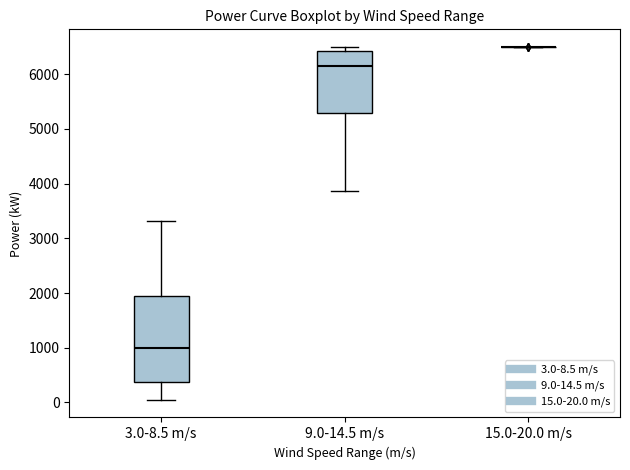

Reading left to right, read every box against the y-axis: the position of its median line, the range the box covers, and the ends of its whiskers. The values are not printed on the chart, so give them approximately, as read against the axis.

3.0-8.5 m/s: median 1000, box 400 to 2000, whiskers 0 to 3300
9.0-14.5 m/s: median 6100, box 5300 to 6400, whiskers 3900 to 6500
15.0-20.0 m/s: box collapsed to a line at 6500, whiskers 6500 to 6500